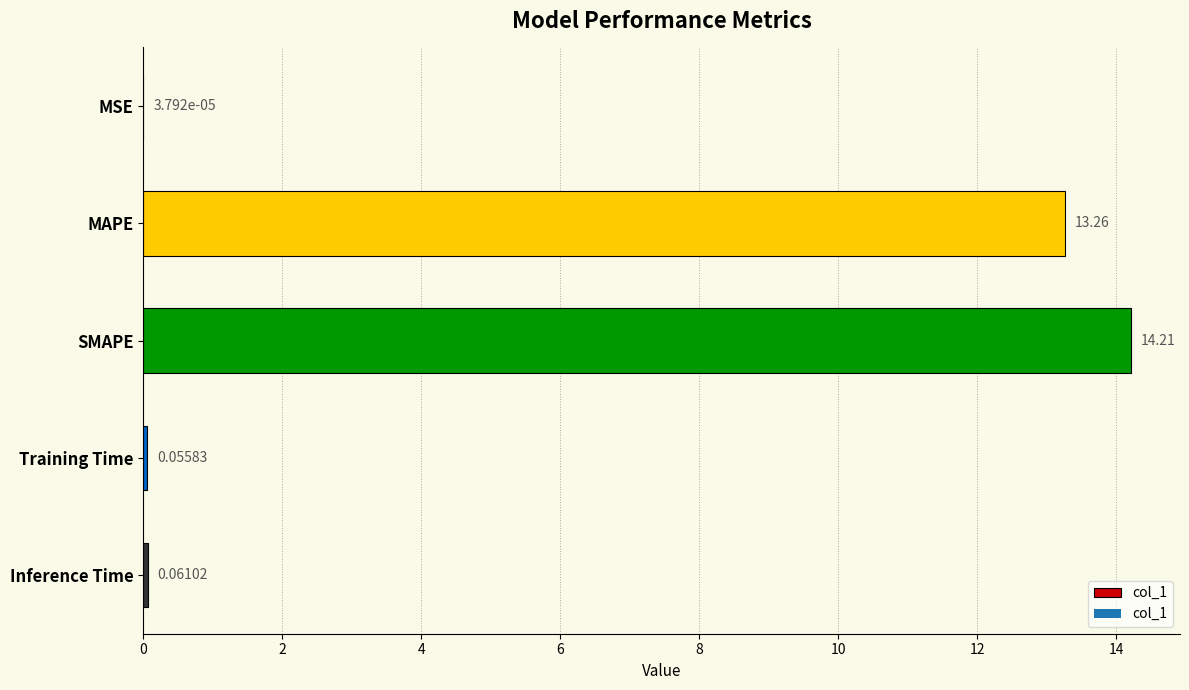

Between Training Time and MAPE, which is larger?

MAPE